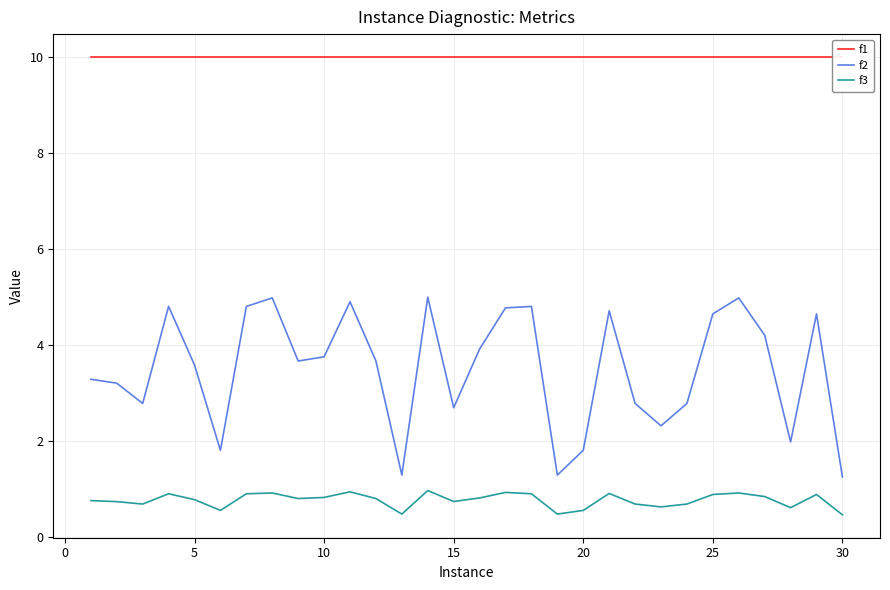

What is the value of the f2 point at the 25th from the left?

4.6